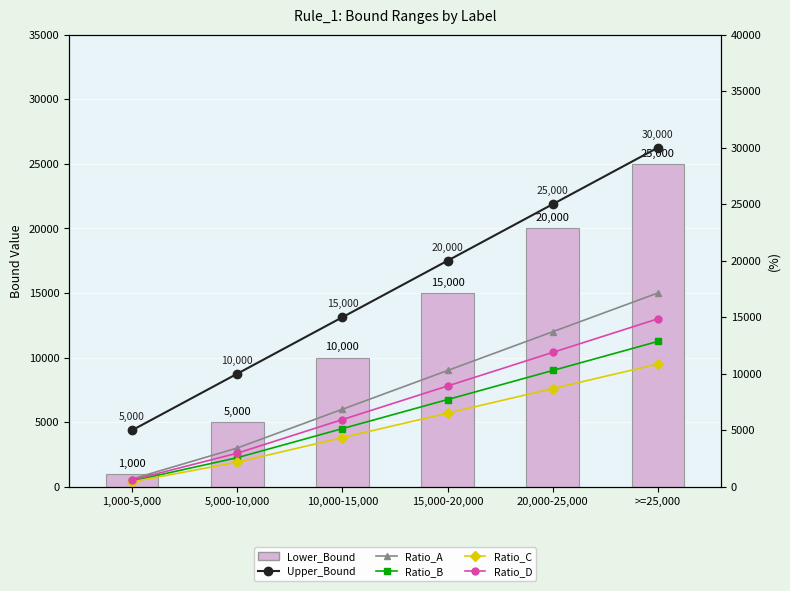

Which category has the highest value across all series?

>=25,000